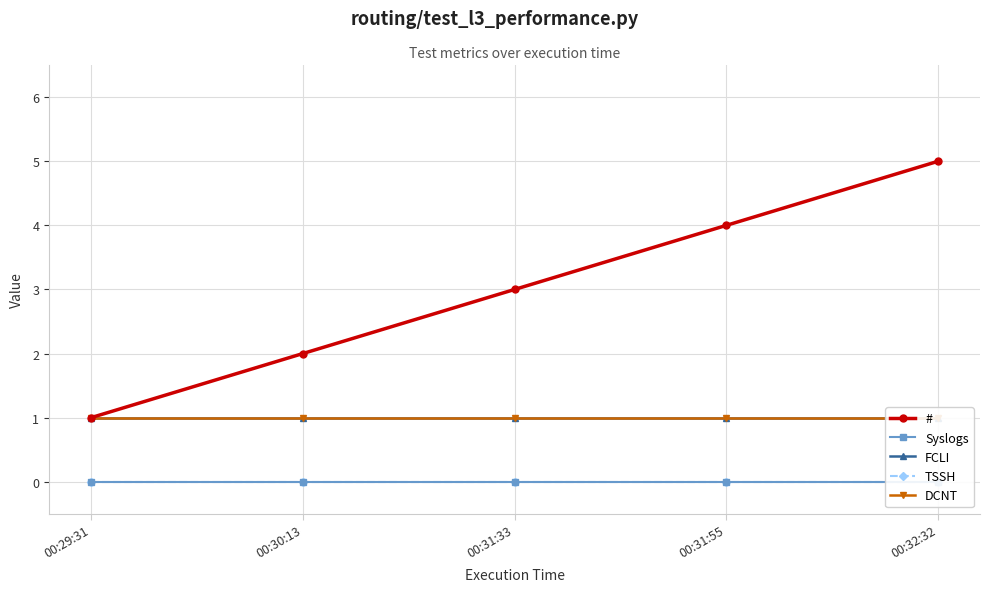

Reading left to right, extract all data points from this chart.

#: 1	2	3	4	5
Syslogs: 0	0	0	0	0
FCLI: 1	1	1	1	1
TSSH: 0	0	0	0	0
DCNT: 1	1	1	1	1